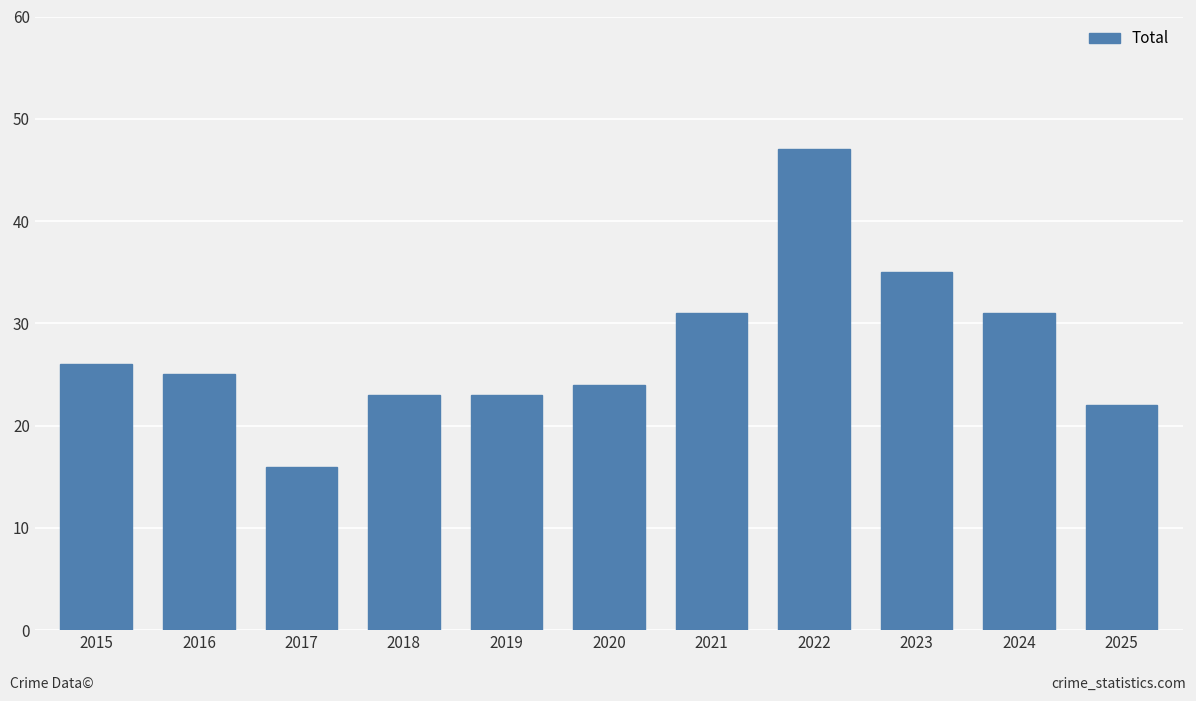

Which category has the highest value across all series?

2022